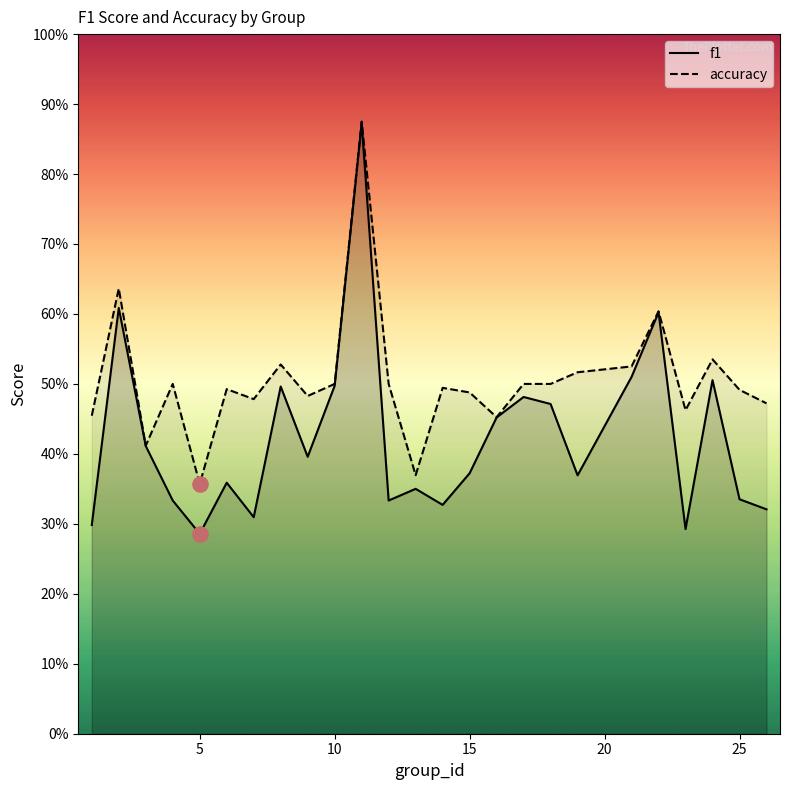

Which series contains the lowest Y value?

f1